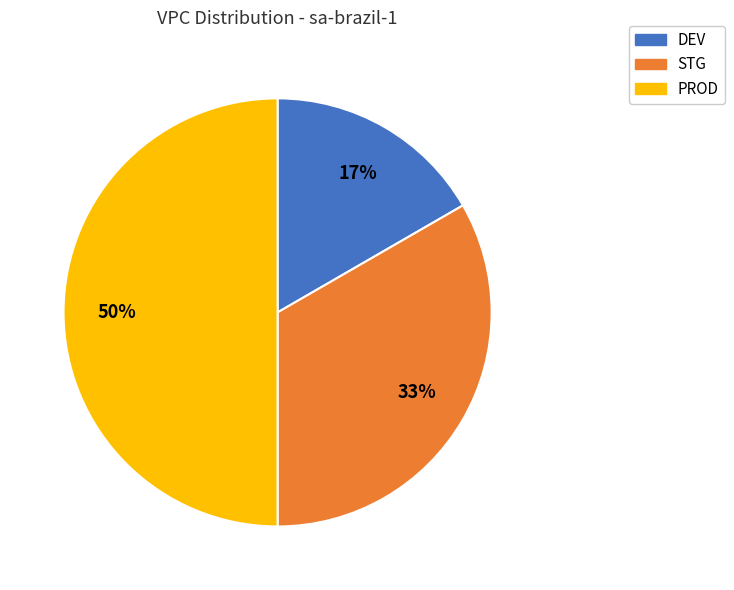

To the nearest percent, what portion does DEV represent?

17%